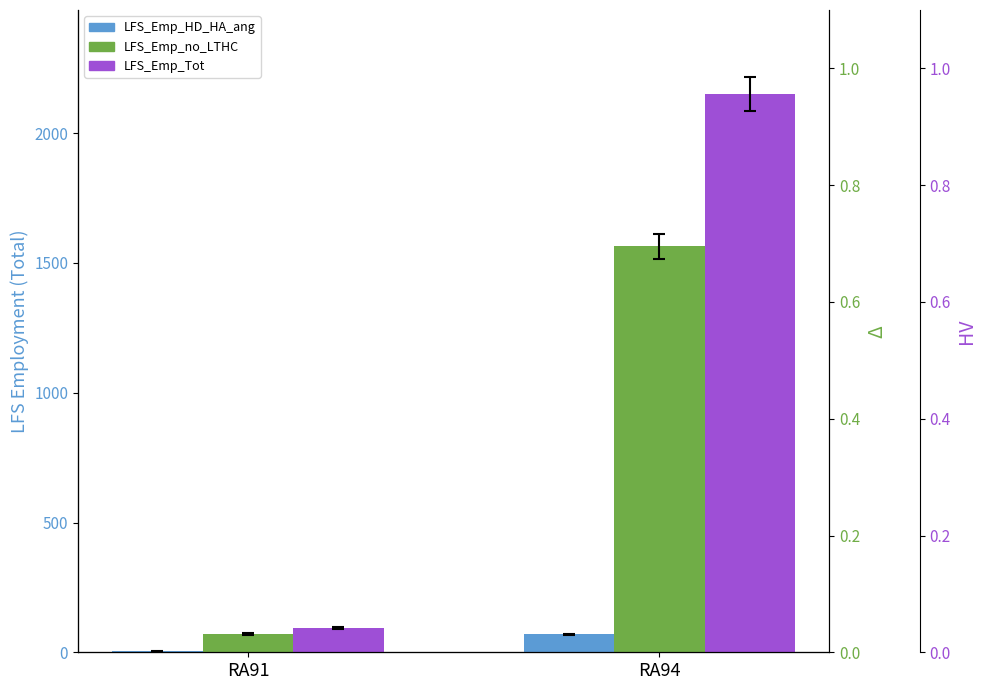

List the labels in order of LFS_Emp_no_LTHC value, smallest first.

RA91, RA94